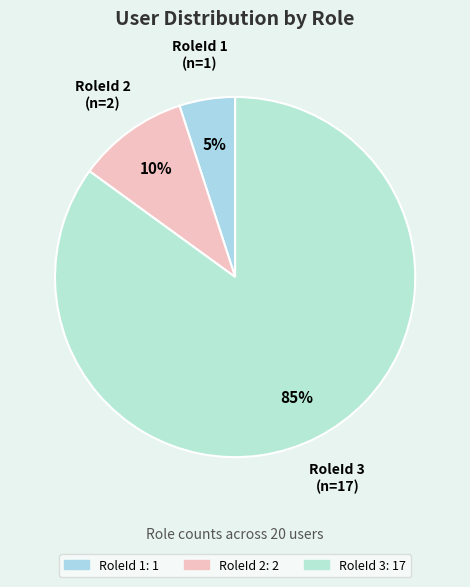

True or false: RoleId 3 accounts for 72% of the total.

False